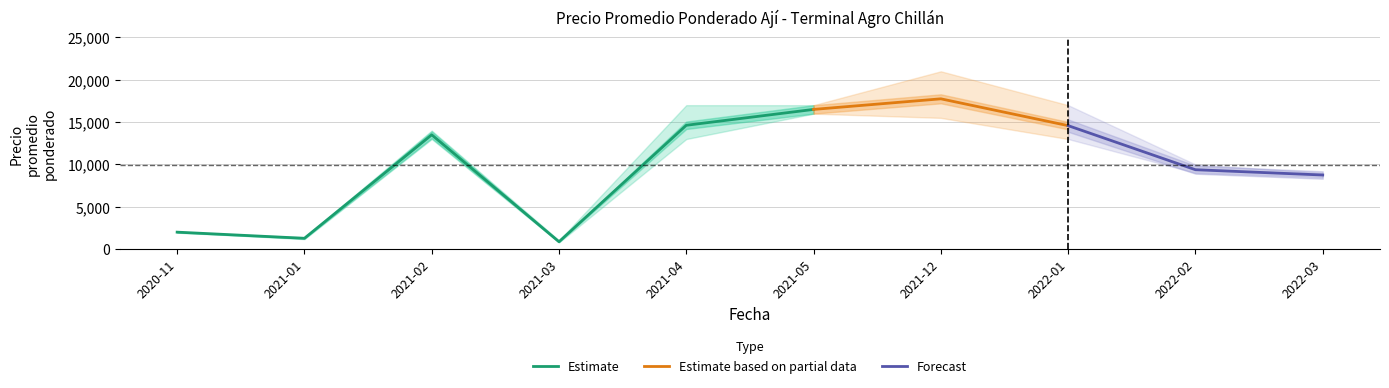

The value of Estimate at 2021-03 is 867. True or false?

True